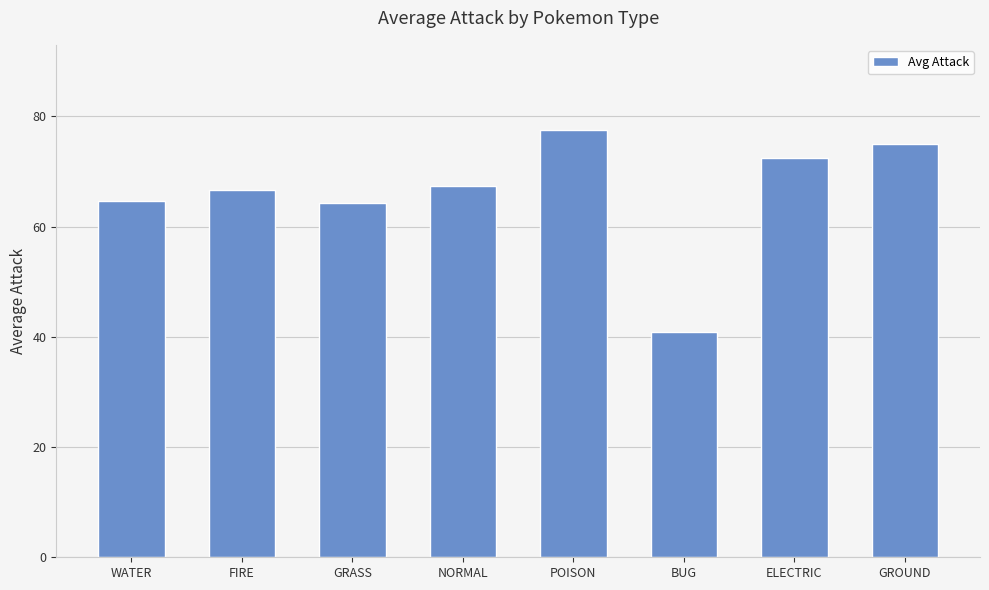

Which category has the highest value across all series?

POISON